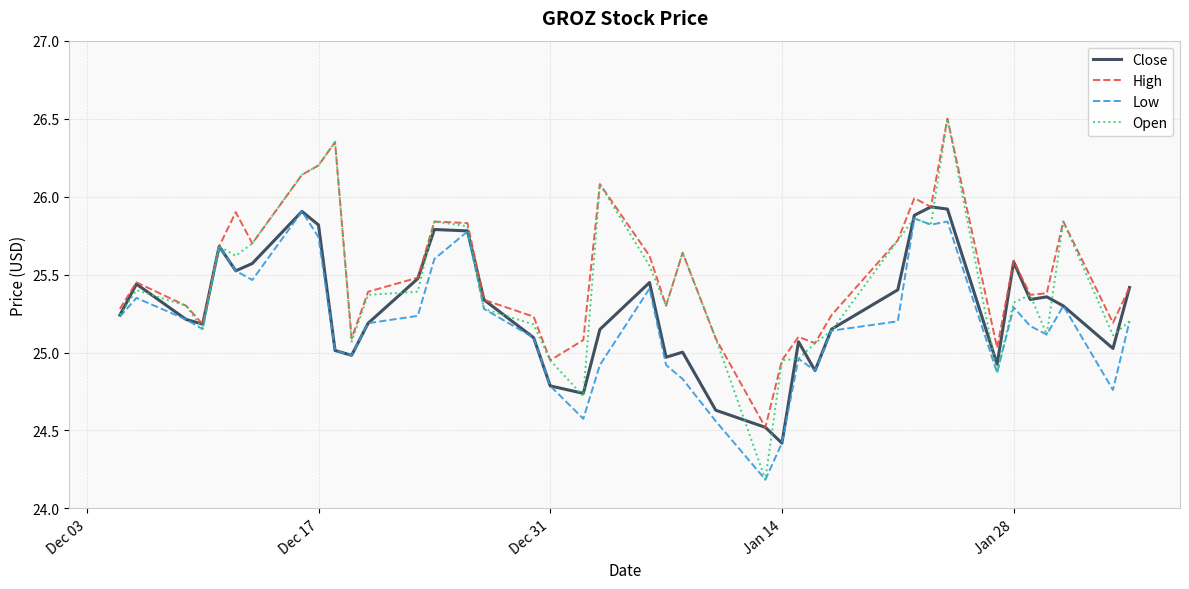

What is the greatest value displayed?

26.5